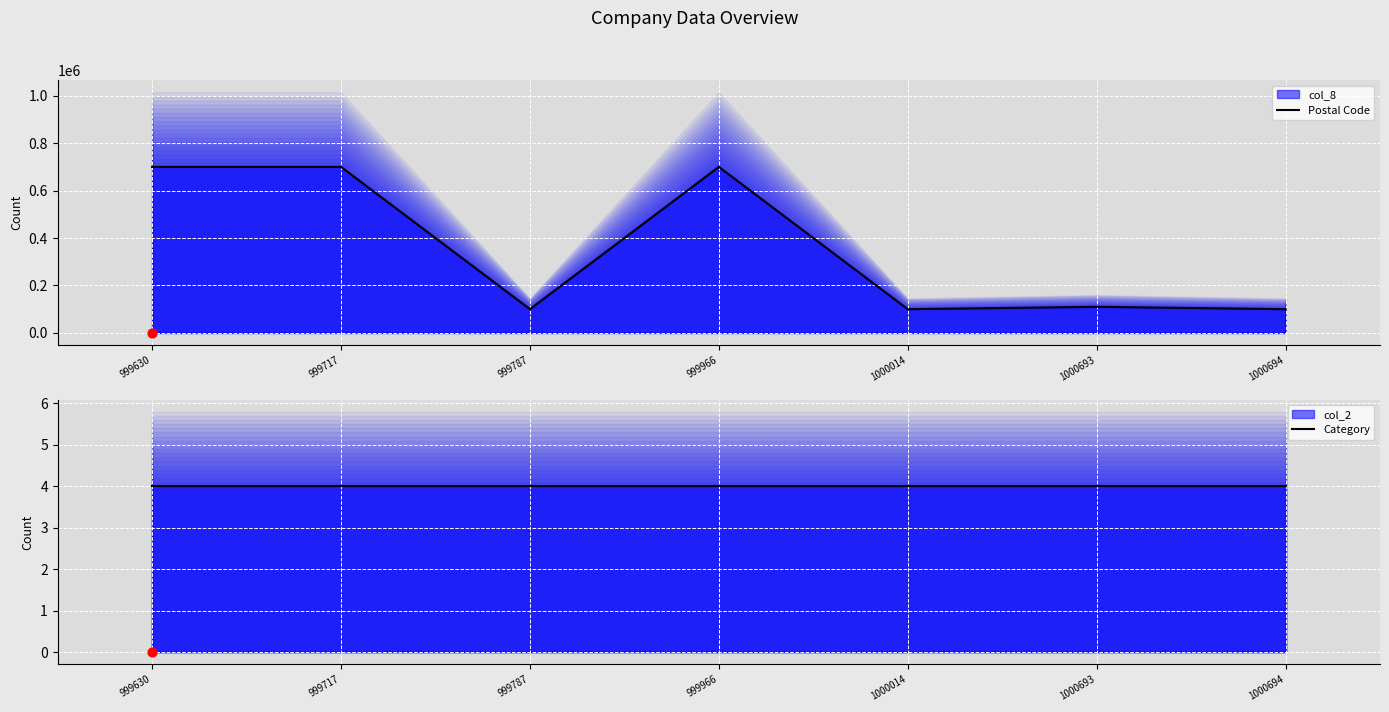

At which category is the sum across all series the highest?

999630